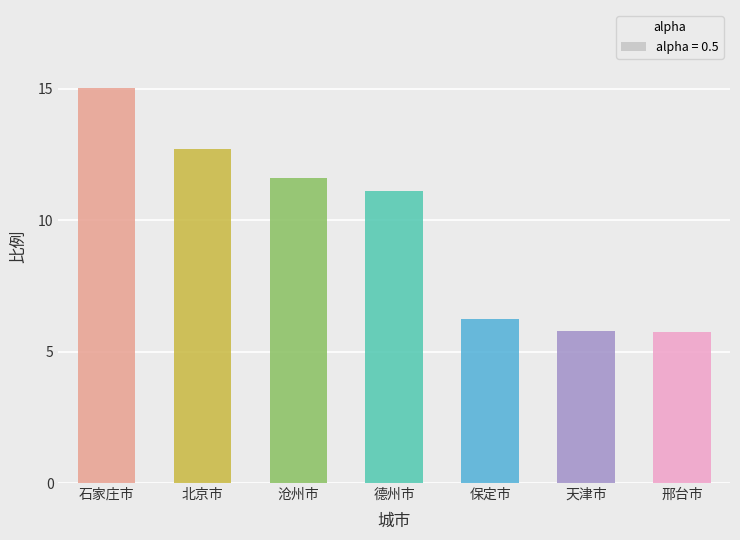

Read the value at 天津市.

5.8